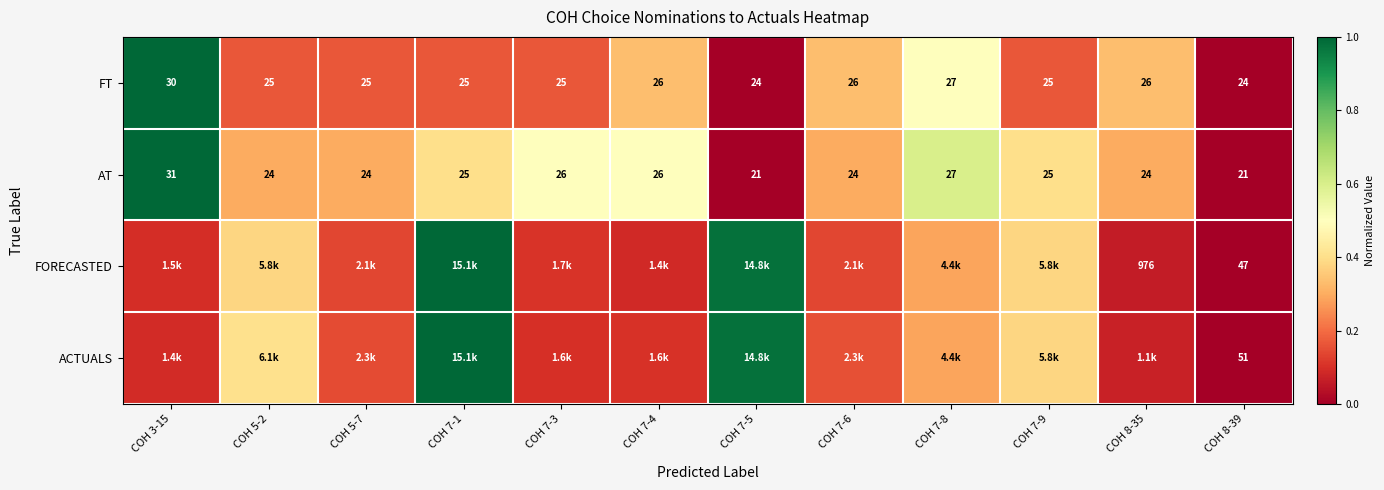

Is the value of AT at COH 7-4 greater than the value of FT at COH 7-8?

No